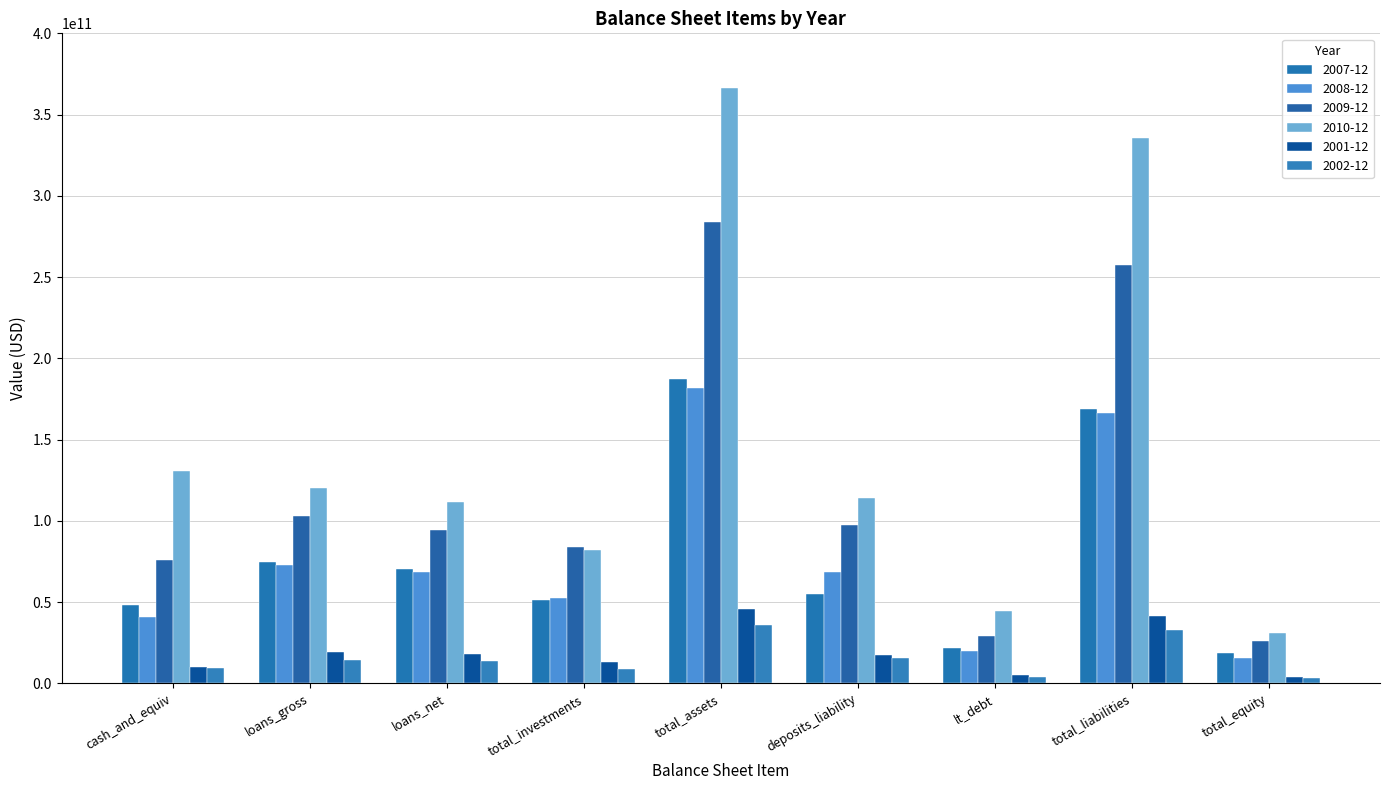

Is the value of 2001-12 at loans_gross greater than the value of 2002-12 at deposits_liability?

Yes